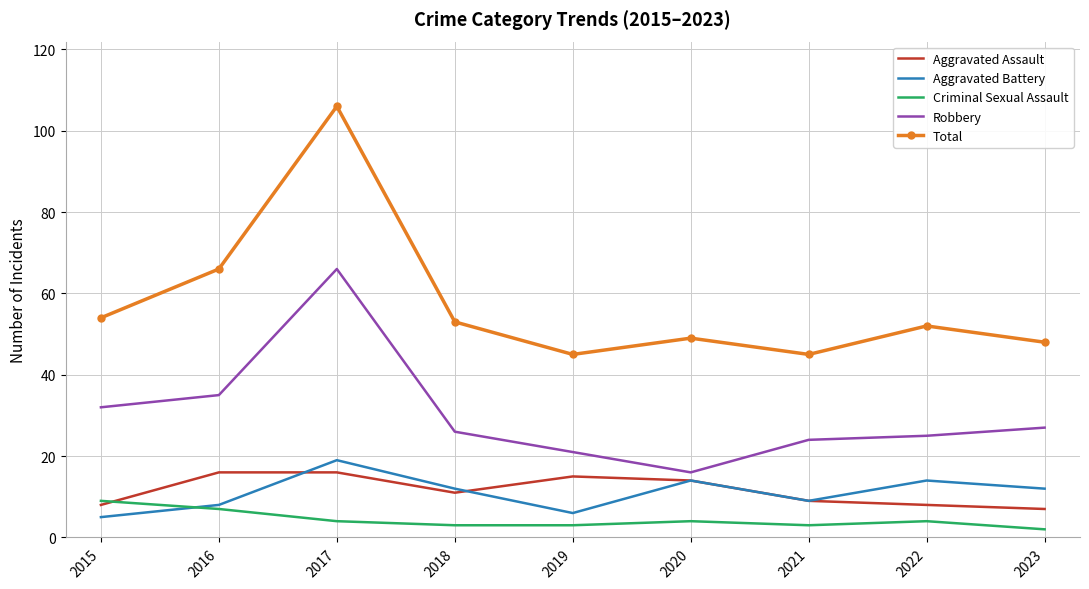

Reading left to right, list all the values displayed in this chart.

Aggravated Assault: 8	16	16	11	15	14	9	8	7
Aggravated Battery: 5	8	19	12	6	14	9	14	12
Criminal Sexual Assault: 9	7	4	3	3	4	3	4	2
Robbery: 32	35	66	26	21	16	24	25	27
Total: 54	66	106	53	45	49	45	52	48